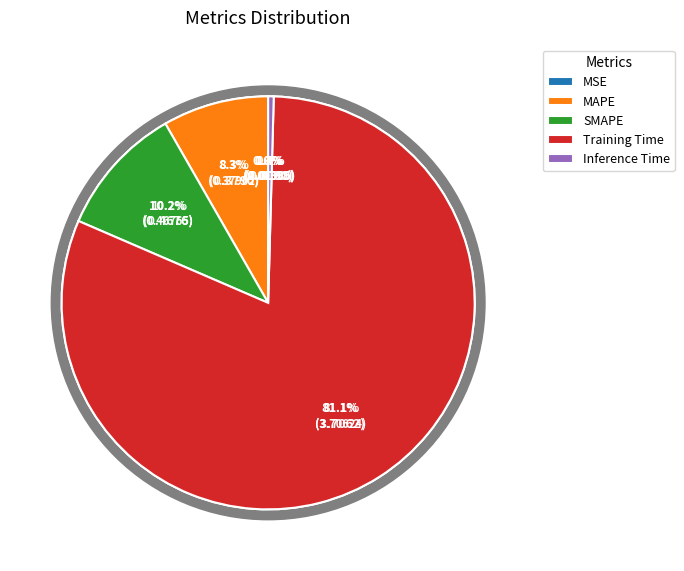

Is there any slice that represents more than half of the pie?

Yes